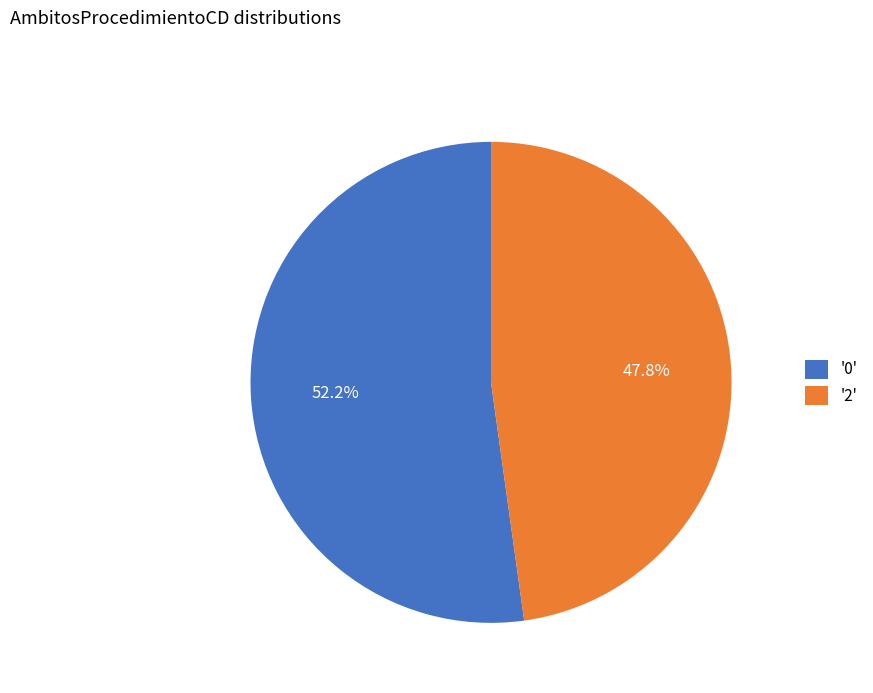

Is there any slice that represents more than half of the pie?

Yes